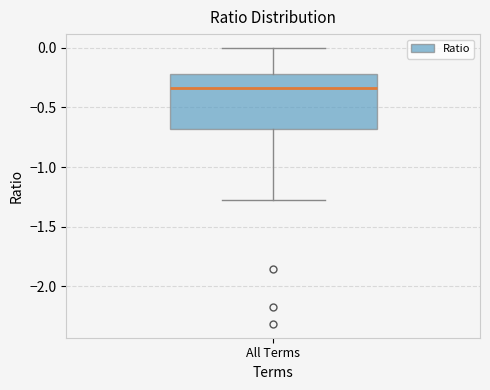

Where does the median line of the box for All Terms sit on the y-axis? The values are not printed on the chart, so give them approximately, as read against the axis.

-0.35